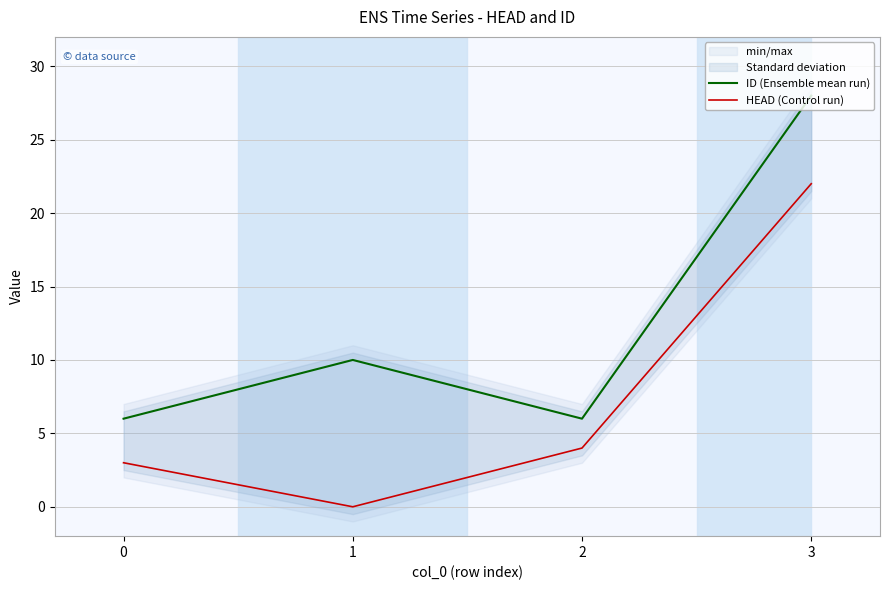

At which label is ID (Ensemble mean run) closest to 17?

1